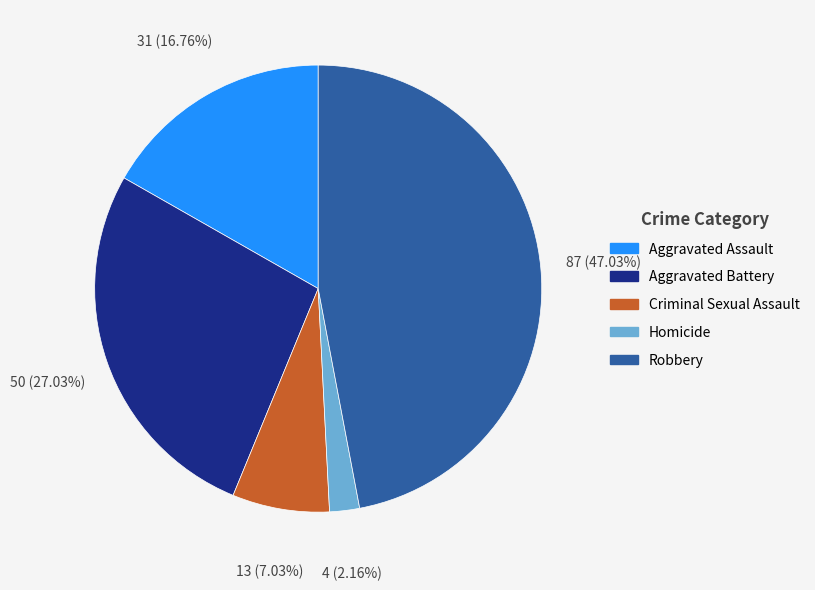

Does Aggravated Assault represent more than half of the total?

No